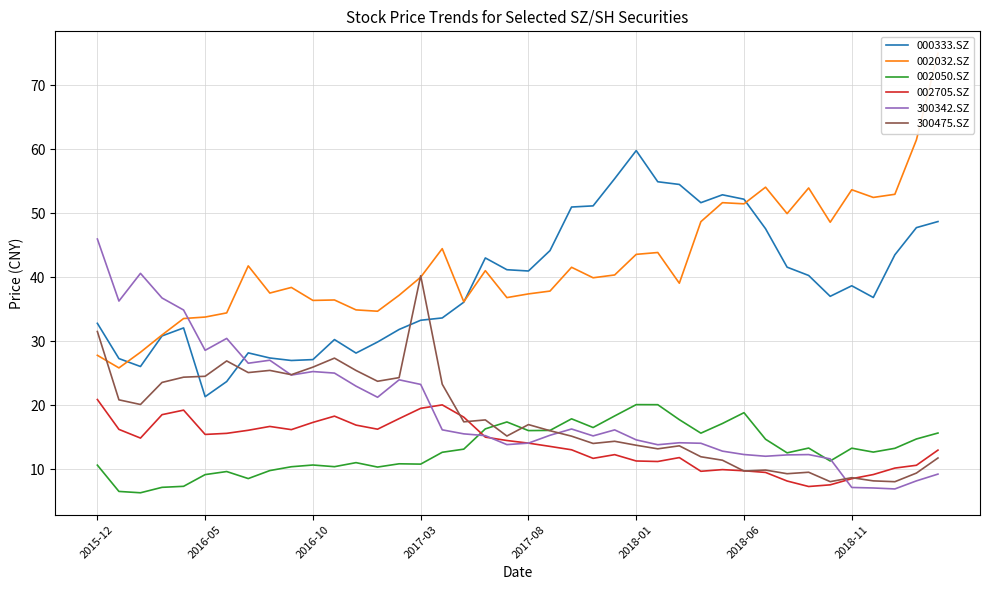

At 17, list the series in order from smallest to largest.

002050.SZ, 300342.SZ, 300475.SZ, 002705.SZ, 000333.SZ, 002032.SZ